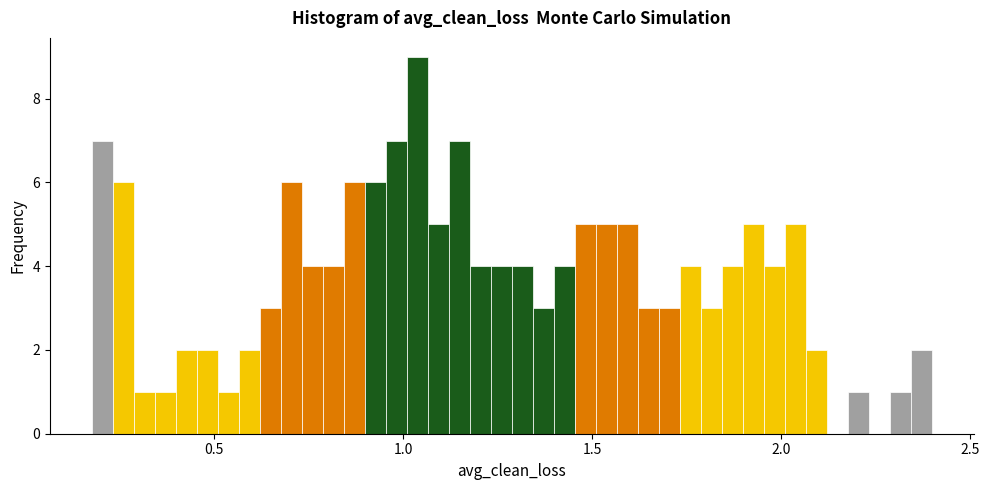

Around what value on the x-axis is the tallest bar? Give the approximate position of its centre, as read against the axis.

1.05